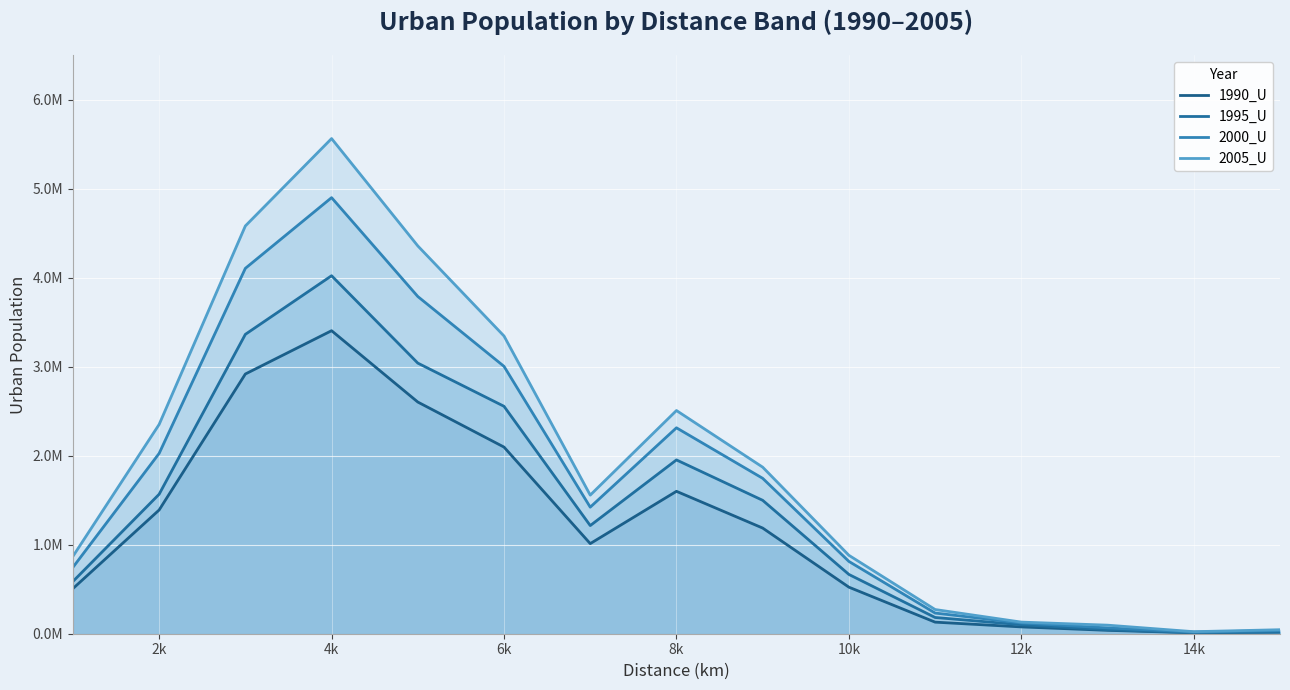

Is the value of 2005_U at 10k greater than the value of 1995_U at 10?

Yes